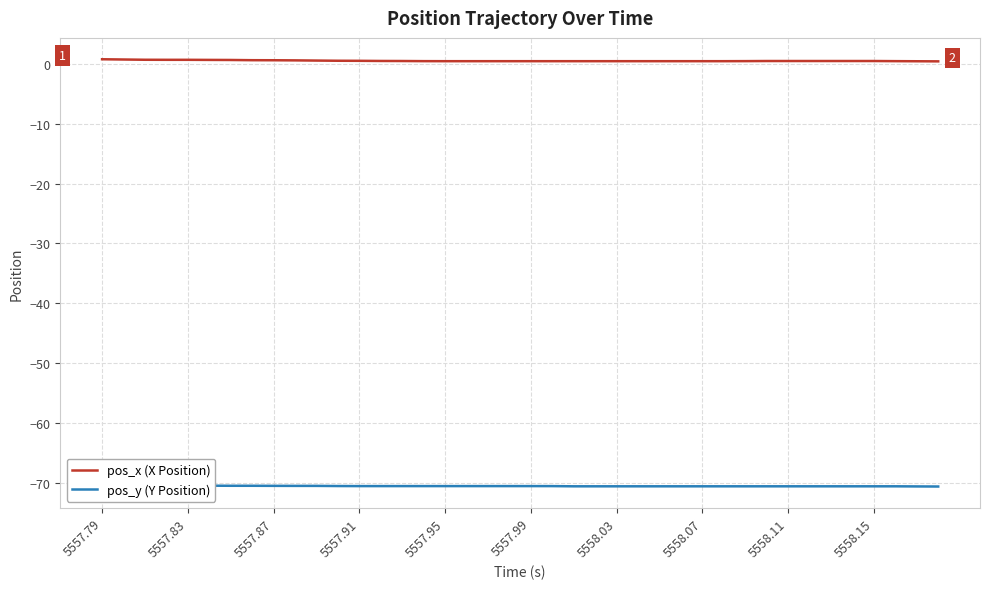

The pos_x (X Position) series shows 0.7 at 5557.83. True or false?

True